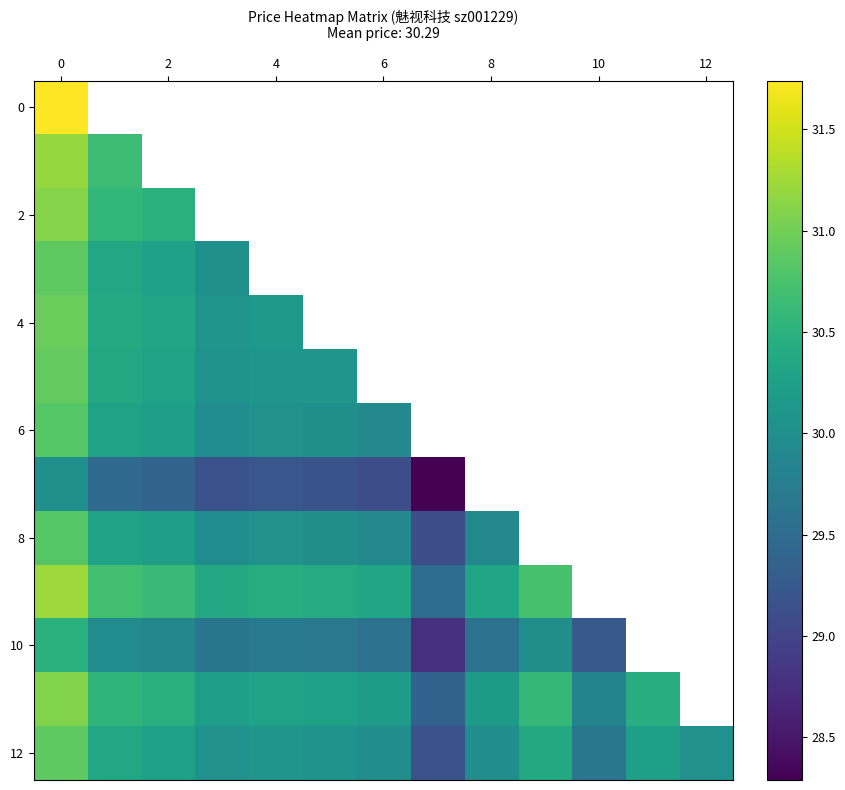

How many data points in 10 are above 29?

10